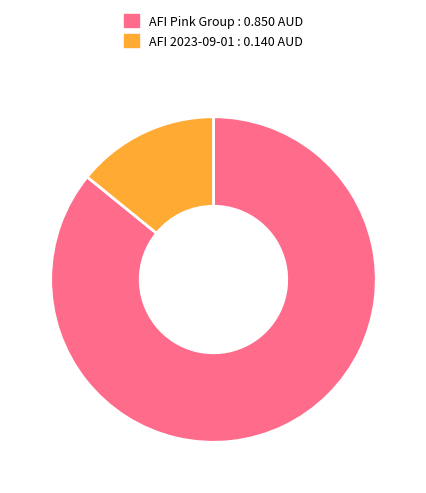

Is there any slice that represents more than half of the pie?

Yes